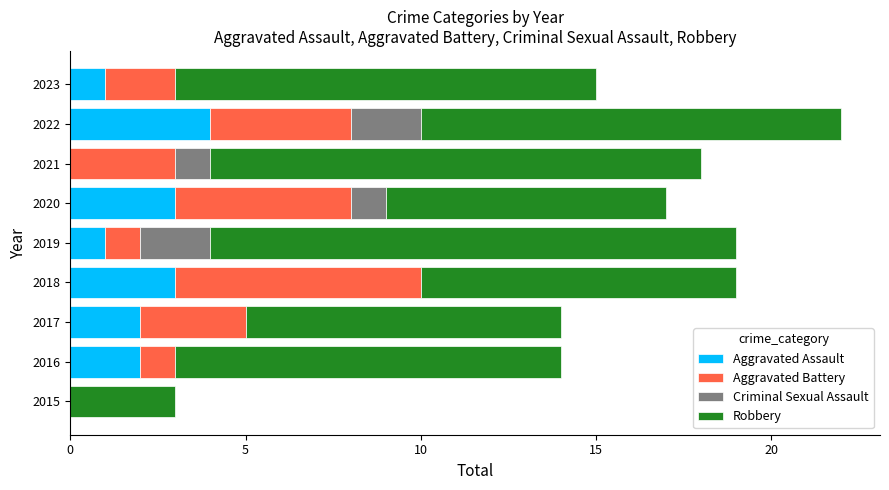

At which label does Aggravated Assault reach its peak?

2022